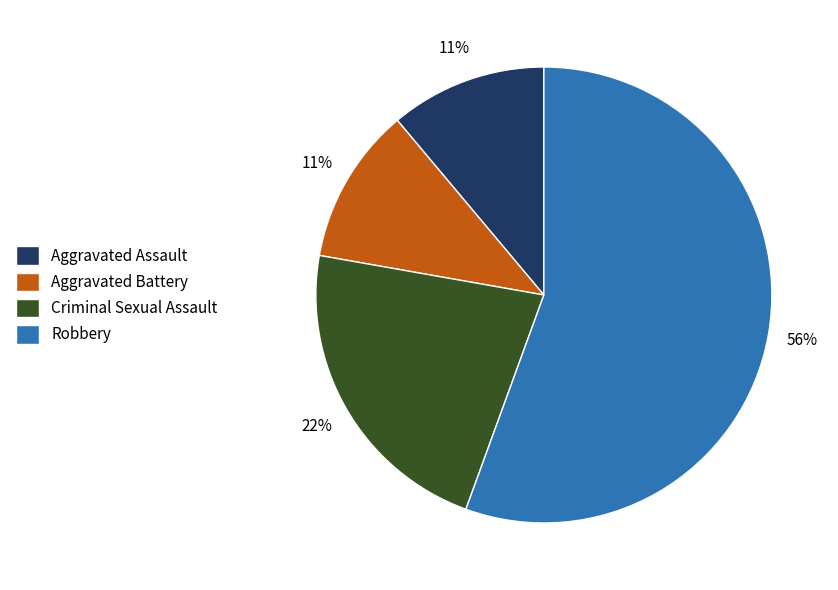

What is the largest slice in the pie chart?

Robbery